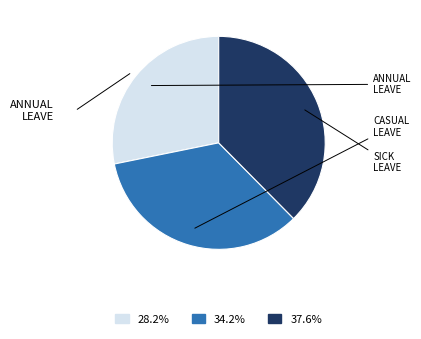

Is there a majority slice in this chart?

No